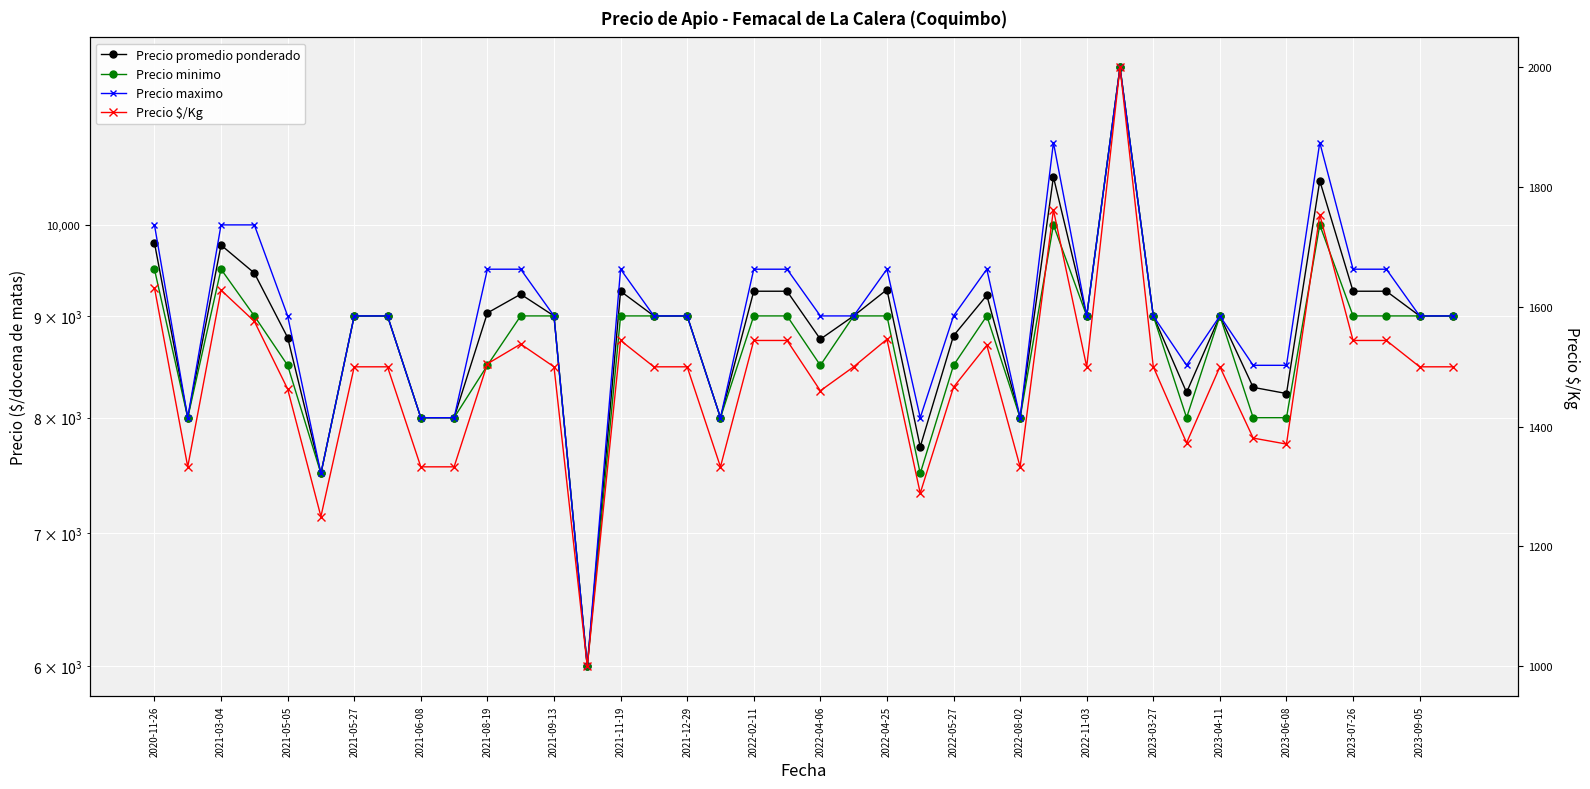

What are all the series names shown in the legend?

Precio promedio ponderado, Precio minimo, Precio maximo, Precio $/Kg